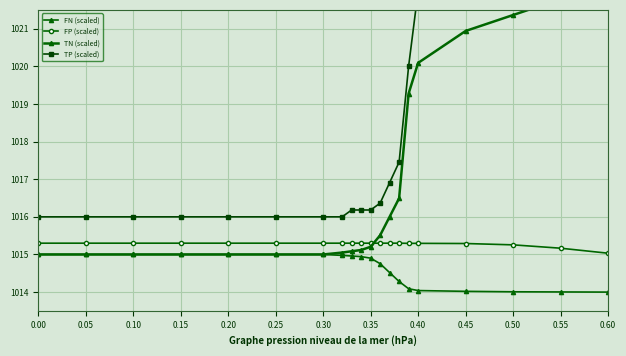

True or false: FN (scaled) and TP (scaled) cross at least once.

False